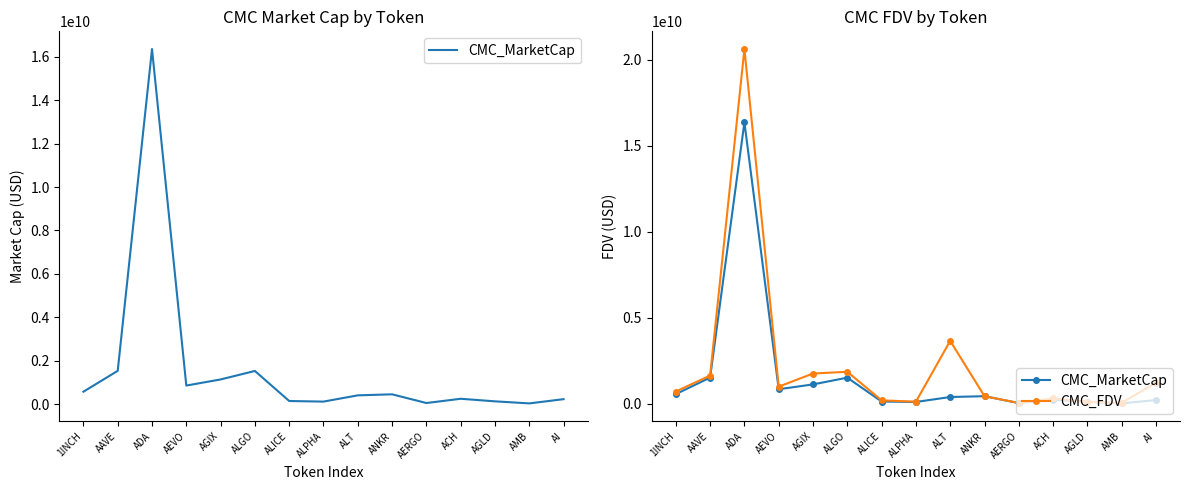

Does the chart display data point markers on the line(s)?

No